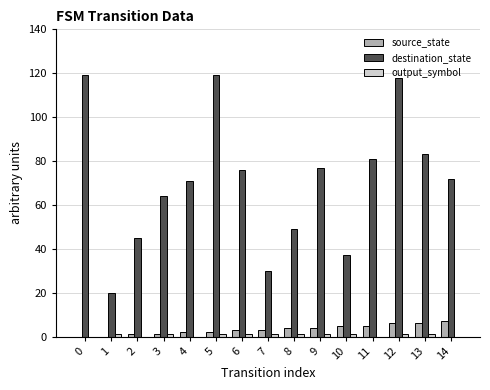

How many groups of bars are there?

15